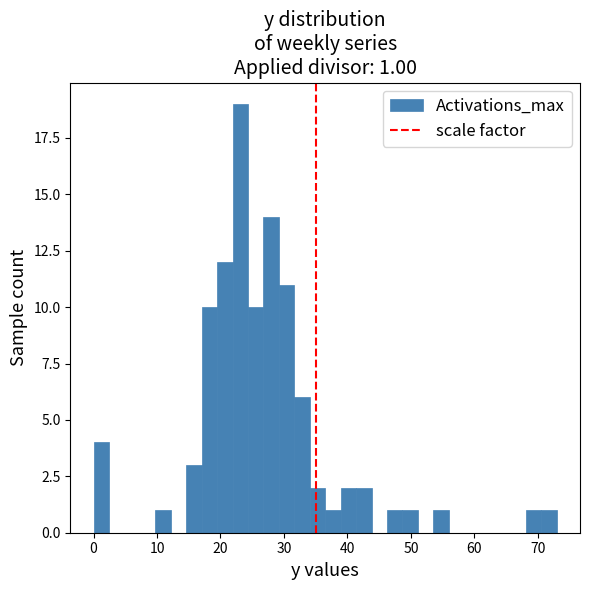

Around what value on the x-axis is the tallest bar? Give the approximate position of its centre, as read against the axis.

23